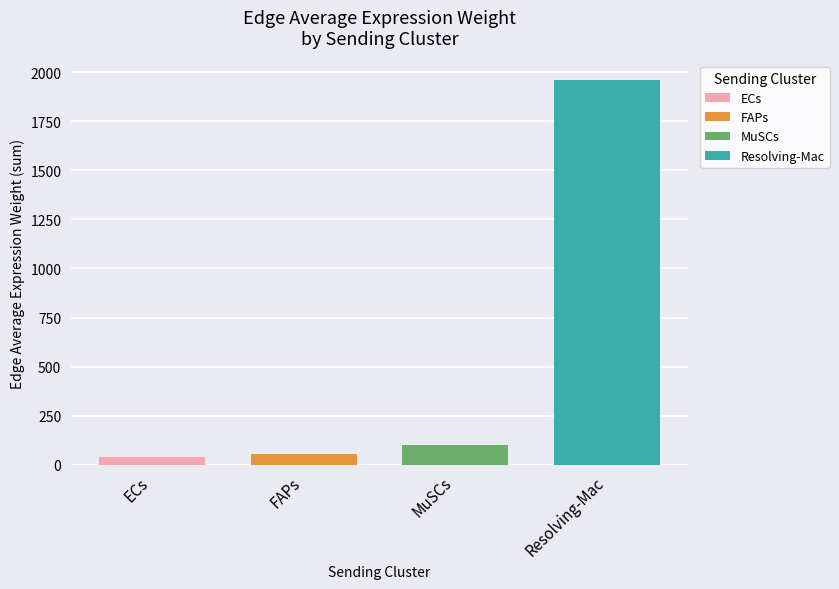

What are all the series names shown in the legend?

ECs, FAPs, MuSCs, Resolving-Mac